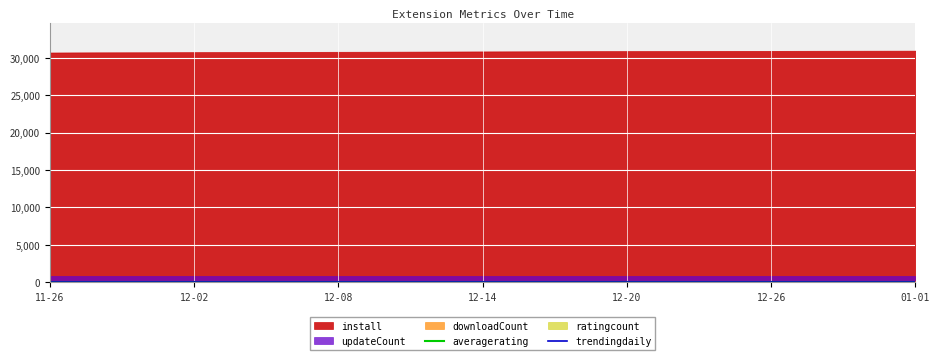

What is the sum of the averagerating values at 11-26 and 12-20?

10.0